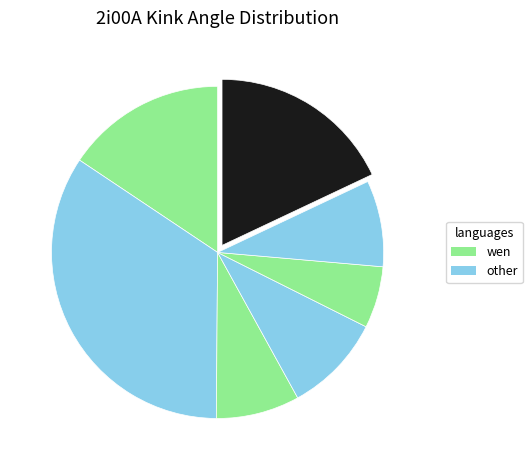

To the nearest percent, what is the difference between the largest and smallest slice percentages?

28%